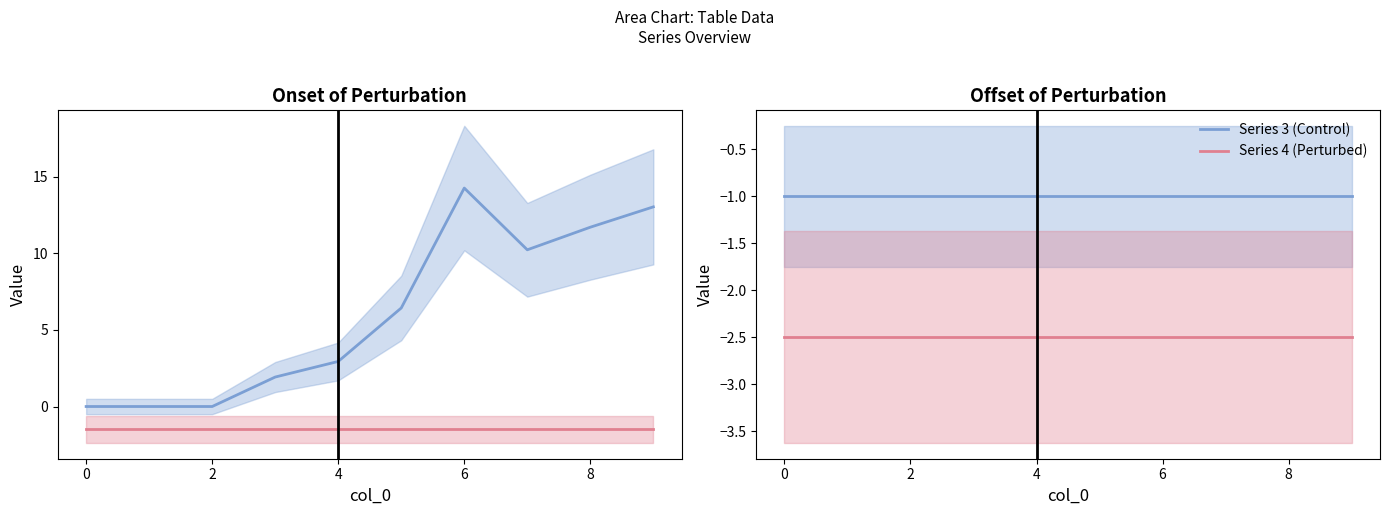

The Series 3 (Control) series shows -0.5 at 4. True or false?

False